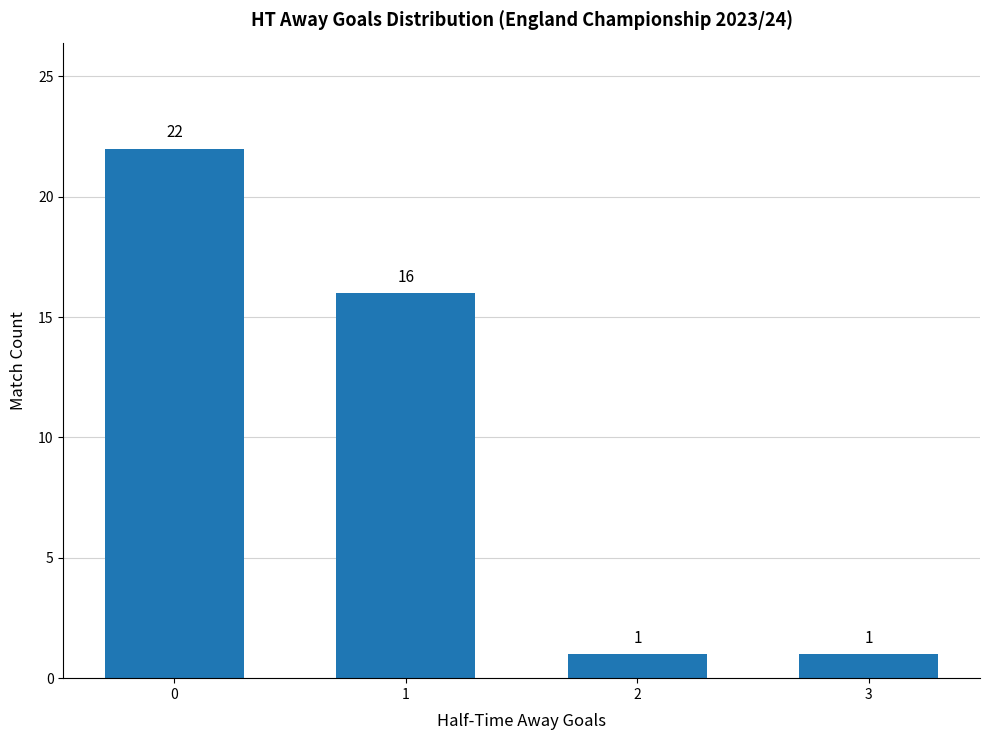

What is the greatest value displayed?

22